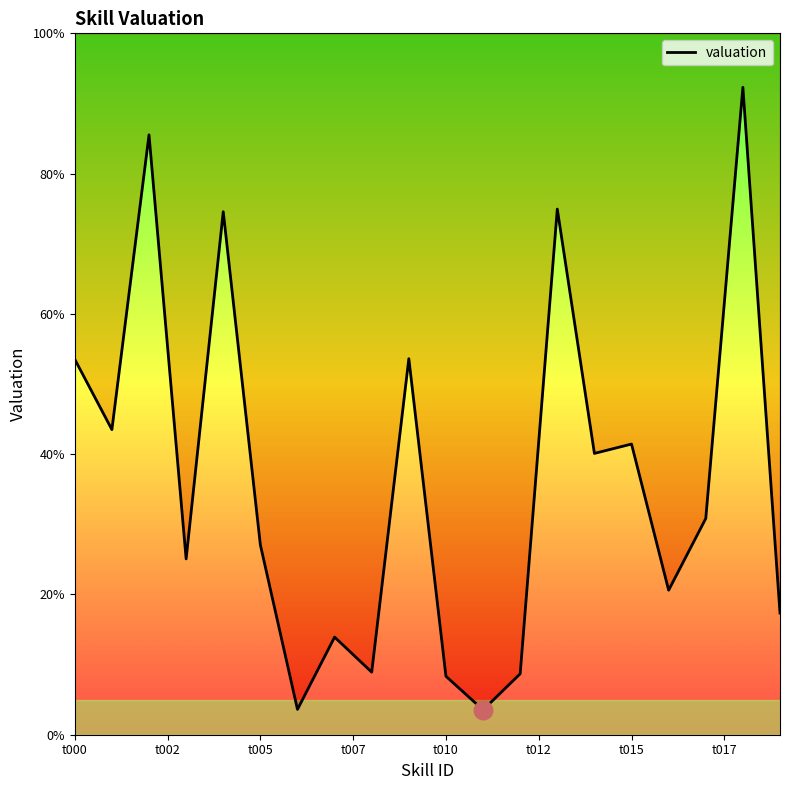

Which has a higher value, 13 or 19?

13